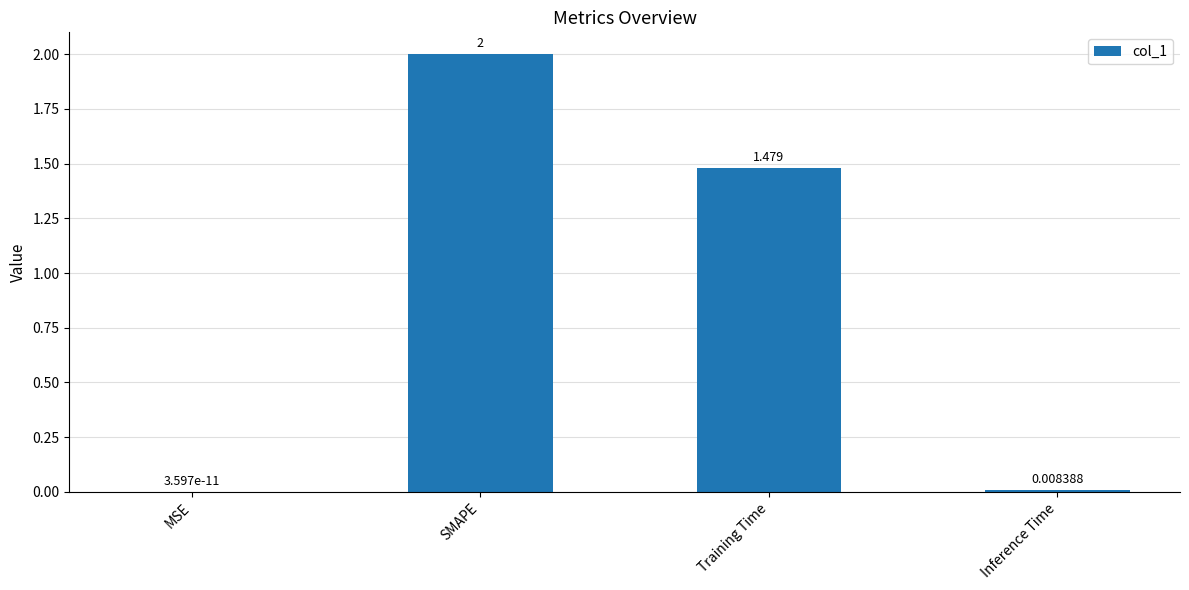

Which label corresponds to the largest value in the chart?

SMAPE